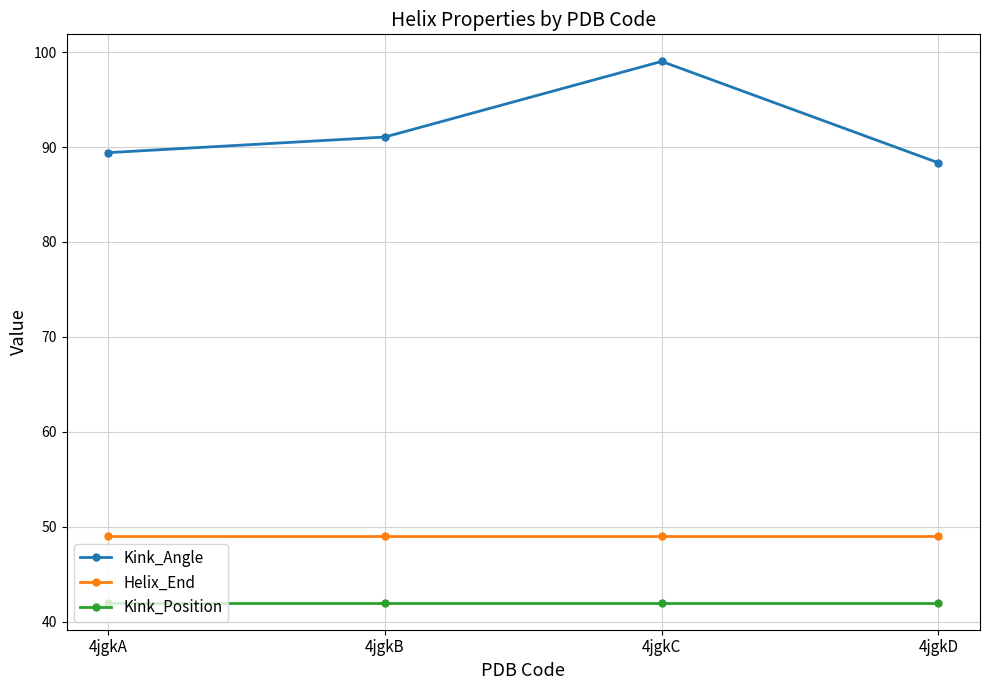

List the series in order of their peak value, lowest first.

Kink_Position, Helix_End, Kink_Angle